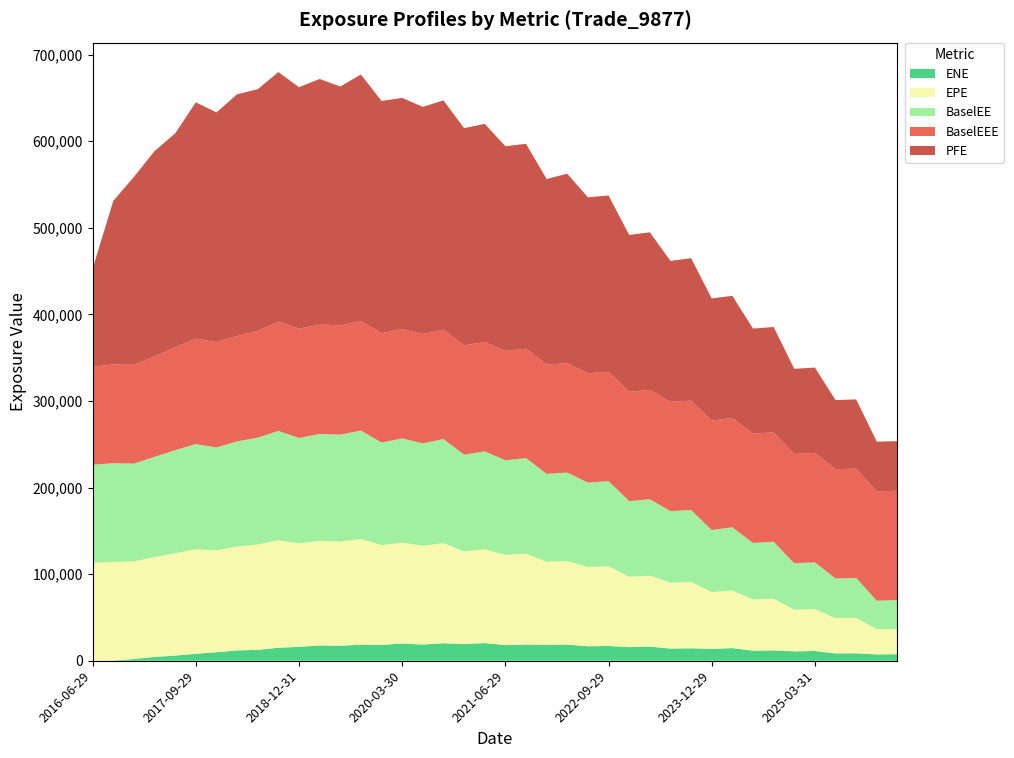

Reading left to right, what are all the values shown in this chart?

EPE: 2016-06-29=113186.0	2016-09-29=113823.0	2016-12-29=112662.0	2017-03-29=115237.0	2017-06-29=118152.0	2017-09-29=120599.0	2017-12-29=117600.0	2018-03-29=119891.0	2018-06-29=121630.0	2018-10-01=124092.0	2018-12-31=119394.0	2019-03-29=120794.0	2019-07-01=120423.0	2019-09-30=121922.0	2019-12-30=115092.0	2020-03-30=116519.0	2020-06-29=114089.0	2020-09-29=115614.0	2020-12-29=107075.0	2021-03-29=108174.0	2021-06-29=104109.0	2021-09-29=104863.0	2021-12-29=95960.4	2022-03-29=96344.7	2022-06-29=91461.9	2022-09-29=91973.2	2022-12-29=81279.9	2023-03-29=81903.1	2023-06-29=76161.4	2023-09-29=76521.4	2023-12-29=65627.0	2024-04-02=66487.4	2024-07-01=59145.9	2024-09-30=59543.0	2024-12-30=48101.4	2025-03-31=48349.0	2025-06-30=40713.1	2025-09-29=40900.0	2025-12-29=29046.0	2026-03-30=29189.9
ENE: 2016-06-29=0.0	2016-09-29=262.2	2016-12-29=1985.9	2017-03-29=4452.9	2017-06-29=5989.7	2017-09-29=8035.6	2017-12-29=9840.7	2018-03-29=11948.1	2018-06-29=12567.9	2018-10-01=15013.0	2018-12-31=16090.4	2019-03-29=17659.8	2019-07-01=17287.5	2019-09-30=18589.2	2019-12-30=18327.7	2020-03-30=19839.6	2020-06-29=18724.0	2020-09-29=20187.1	2020-12-29=19241.3	2021-03-29=20445.2	2021-06-29=18082.7	2021-09-29=18684.6	2021-12-29=18370.5	2022-03-29=18687.3	2022-06-29=16738.9	2022-09-29=17063.8	2022-12-29=15715.3	2023-03-29=16336.0	2023-06-29=14084.0	2023-09-29=14372.8	2023-12-29=13668.7	2024-04-02=14606.4	2024-07-01=11658.0	2024-09-30=11936.1	2024-12-30=10866.5	2025-03-31=11277.3	2025-06-30=8490.6	2025-09-29=8613.3	2025-12-29=7309.7	2026-03-30=7608.0
PFE: 2016-06-29=113186.0	2016-09-29=188915.0	2016-12-29=217003.0	2017-03-29=237188.0	2017-06-29=246916.0	2017-09-29=272876.0	2017-12-29=265143.0	2018-03-29=279228.0	2018-06-29=278863.0	2018-10-01=288149.0	2018-12-31=278812.0	2019-03-29=283602.0	2019-07-01=275750.0	2019-09-30=284892.0	2019-12-30=268120.0	2020-03-30=266927.0	2020-06-29=262295.0	2020-09-29=264761.0	2020-12-29=250713.0	2021-03-29=251872.0	2021-06-29=236373.0	2021-09-29=236585.0	2021-12-29=214218.0	2022-03-29=218816.0	2022-06-29=203221.0	2022-09-29=203517.0	2022-12-29=181147.0	2023-03-29=181887.0	2023-06-29=162728.0	2023-09-29=164439.0	2023-12-29=141148.0	2024-04-02=141029.0	2024-07-01=121312.0	2024-09-30=121695.0	2024-12-30=98330.7	2025-03-31=98570.3	2025-06-30=79820.1	2025-09-29=79853.9	2025-12-29=57471.1	2026-03-30=57223.1
BaselEE: 2016-06-29=113186.0	2016-09-29=114013.0	2016-12-29=113037.0	2017-03-29=115818.0	2017-06-29=118963.0	2017-09-29=121656.0	2017-12-29=118871.0	2018-03-29=121430.0	2018-06-29=123444.0	2018-10-01=126248.0	2018-12-31=121755.0	2019-03-29=123463.0	2019-07-01=123382.0	2019-09-30=125274.0	2019-12-30=118592.0	2020-03-30=120404.0	2020-06-29=118229.0	2020-09-29=120207.0	2020-12-29=111695.0	2021-03-29=113208.0	2021-06-29=109315.0	2021-09-29=110520.0	2021-12-29=101511.0	2022-03-29=102291.0	2022-06-29=97471.0	2022-09-29=98419.1	2022-12-29=87331.1	2023-03-29=88355.7	2023-06-29=82500.4	2023-09-29=83259.5	2023-12-29=71721.5	2024-04-02=72997.1	2024-07-01=65220.7	2024-09-30=65964.8	2024-12-30=53537.7	2025-03-31=54064.4	2025-06-30=45738.2	2025-09-29=46170.9	2025-12-29=32948.3	2026-03-30=33272.2
BaselEEE: 2016-06-29=113186.0	2016-09-29=114013.0	2016-12-29=114013.0	2017-03-29=115818.0	2017-06-29=118963.0	2017-09-29=121656.0	2017-12-29=121656.0	2018-03-29=121656.0	2018-06-29=123444.0	2018-10-01=126248.0	2018-12-31=126248.0	2019-03-29=126248.0	2019-07-01=126248.0	2019-09-30=126248.0	2019-12-30=126248.0	2020-03-30=126248.0	2020-06-29=126248.0	2020-09-29=126248.0	2020-12-29=126248.0	2021-03-29=126248.0	2021-06-29=126248.0	2021-09-29=126248.0	2021-12-29=126248.0	2022-03-29=126248.0	2022-06-29=126248.0	2022-09-29=126248.0	2022-12-29=126248.0	2023-03-29=126248.0	2023-06-29=126248.0	2023-09-29=126248.0	2023-12-29=126248.0	2024-04-02=126248.0	2024-07-01=126248.0	2024-09-30=126248.0	2024-12-30=126248.0	2025-03-31=126248.0	2025-06-30=126248.0	2025-09-29=126248.0	2025-12-29=126248.0	2026-03-30=126248.0